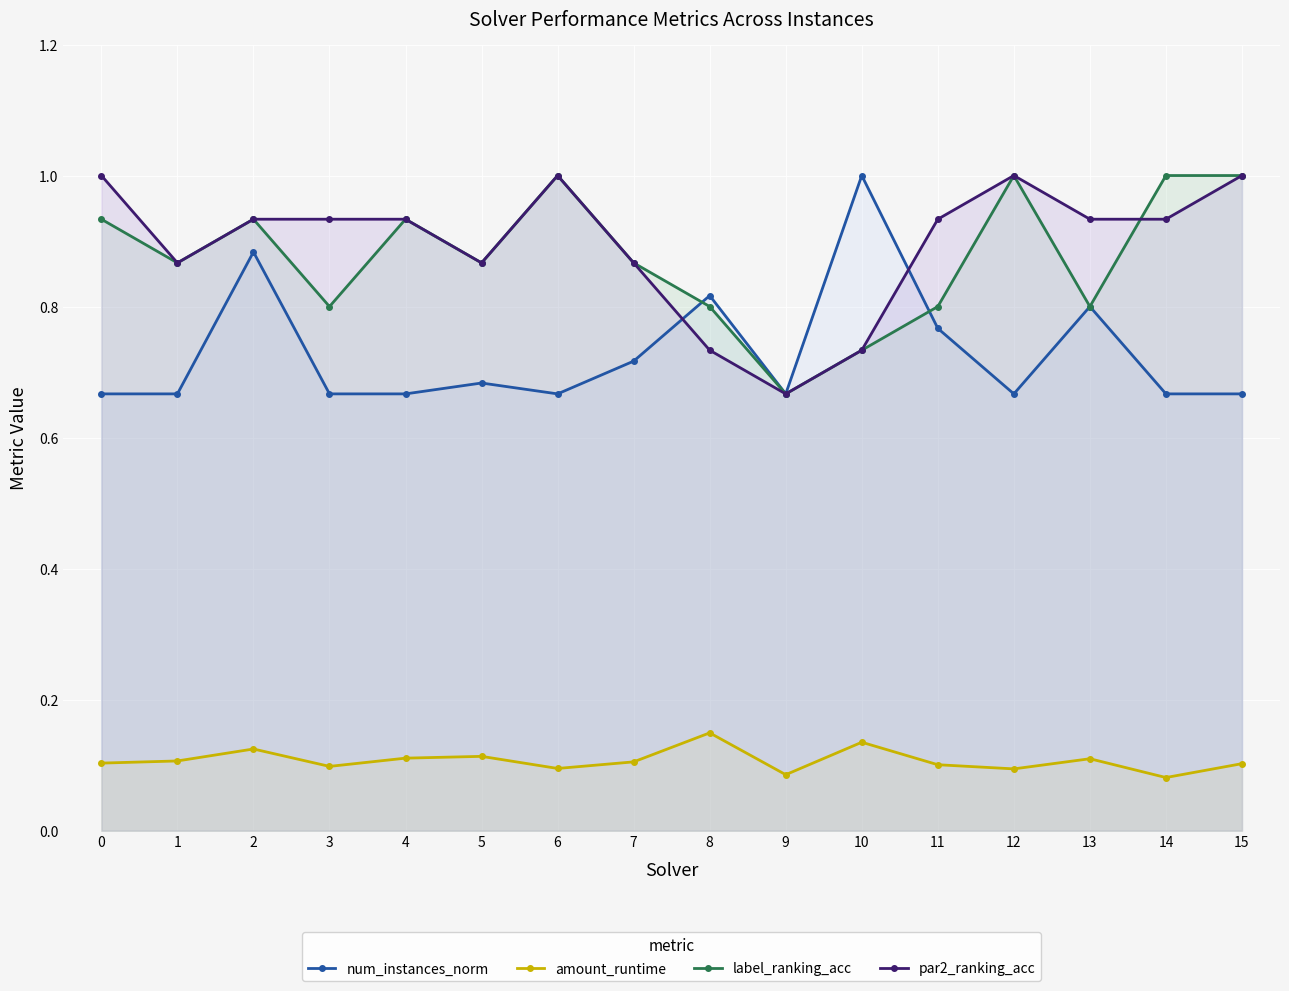

At how many categories does at least one series exceed 0?

16